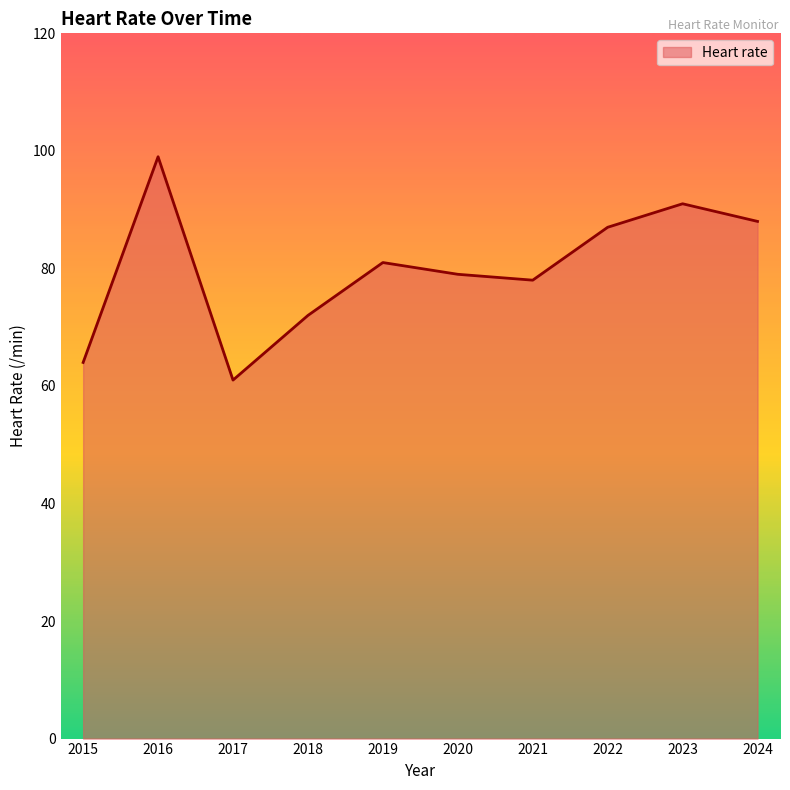

At which category does the data reach its first local valley?

2017